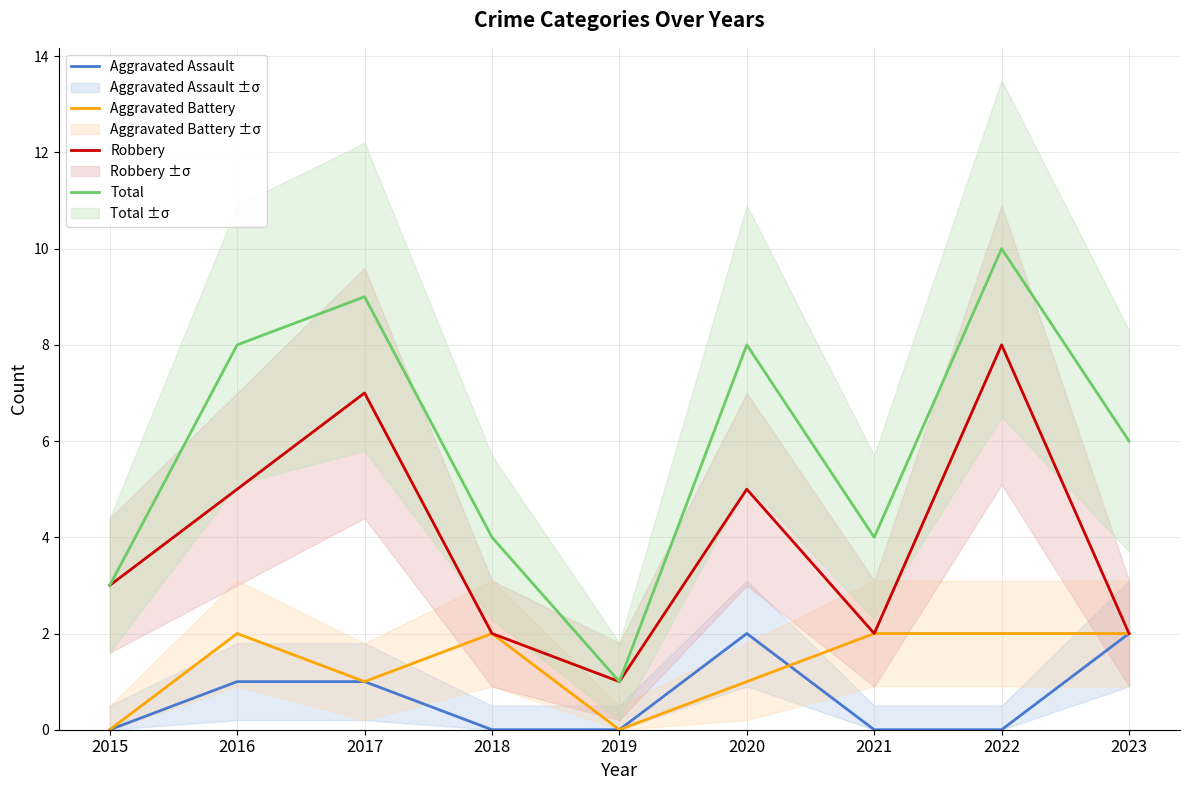

Is the value of Aggravated Assault at 2019 greater than the value of Total at 2018?

No